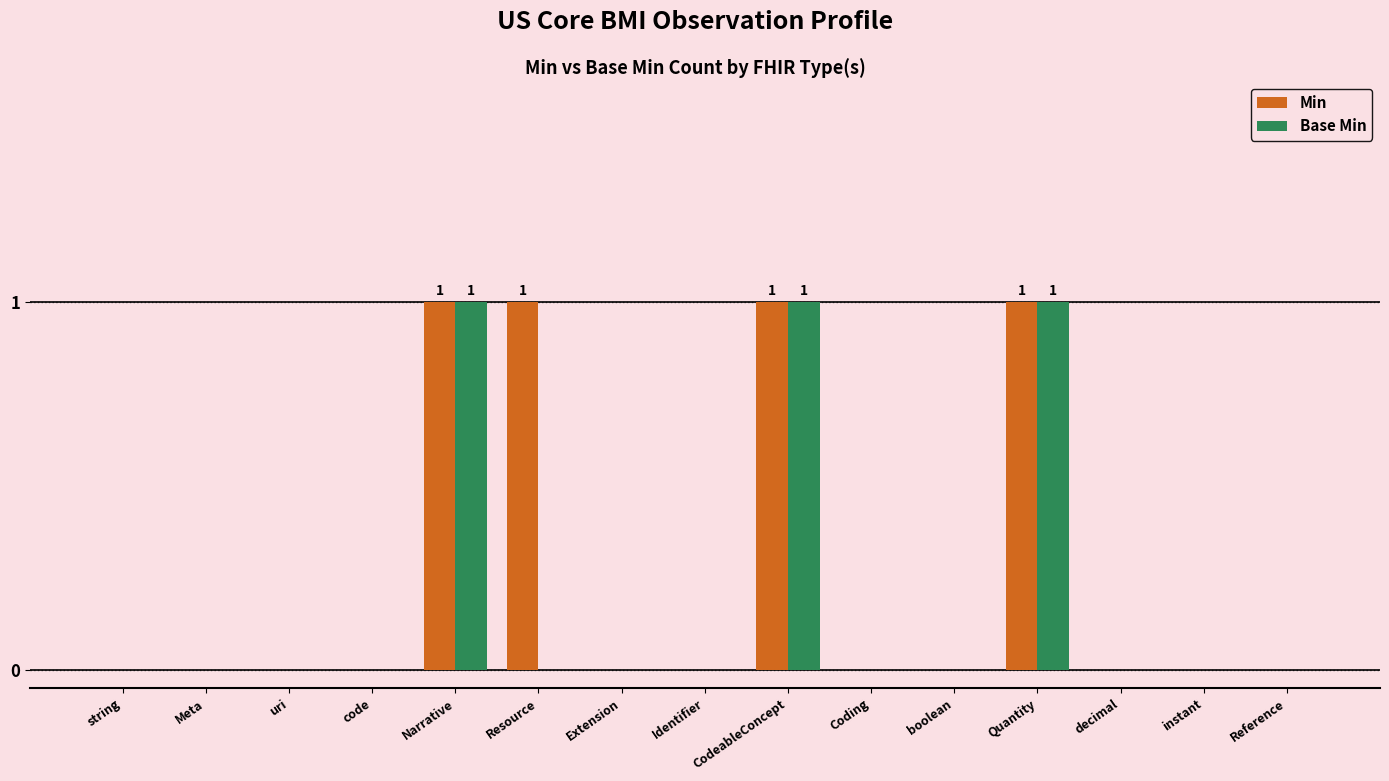

Which series has the largest total across all categories?

Min